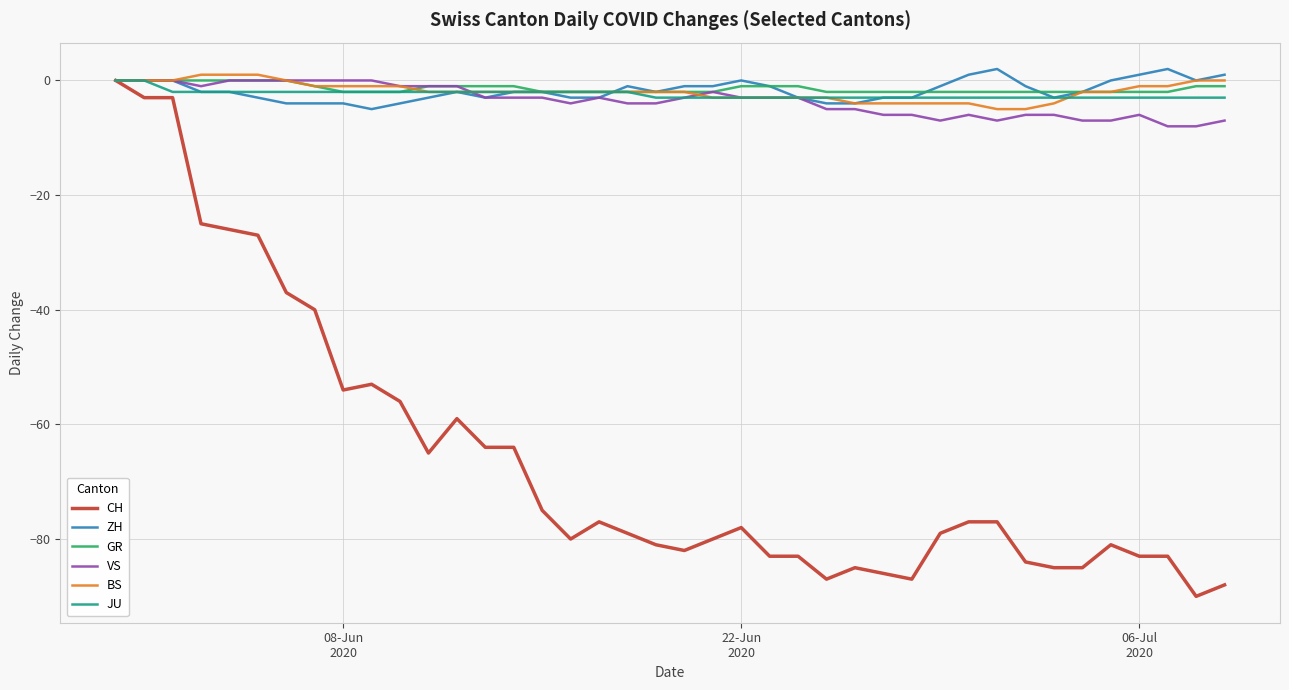

What is the difference between the second highest and minimum values in the JU series?

3